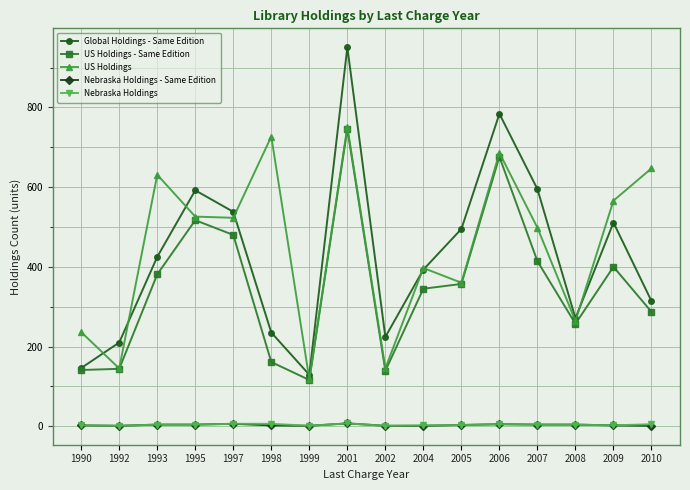

Which series ends up on top after the final intersection of Global Holdings - Same Edition and US Holdings?

US Holdings